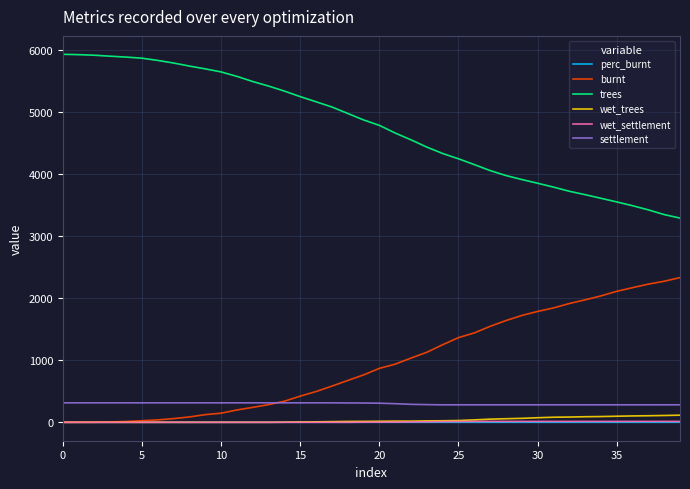

True or false: settlement and trees intersect in this chart.

False